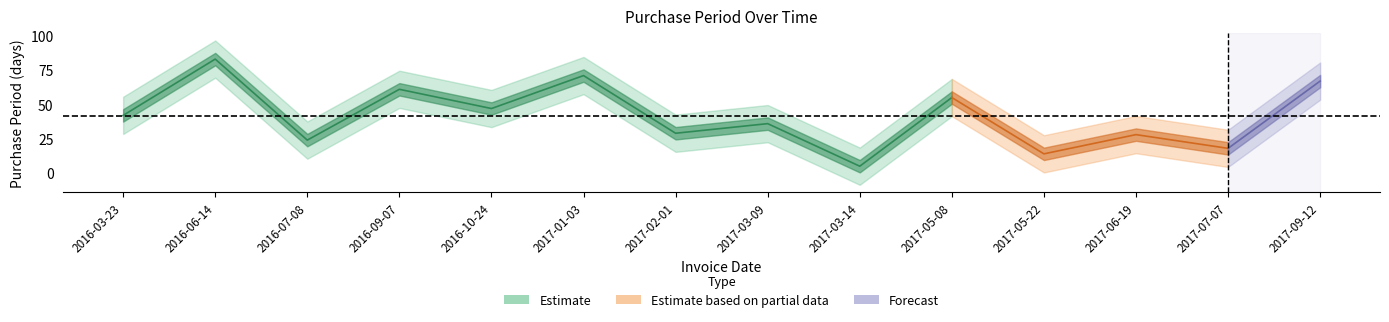

The chart shows a value of 36 at 2017-03-09. True or false?

True